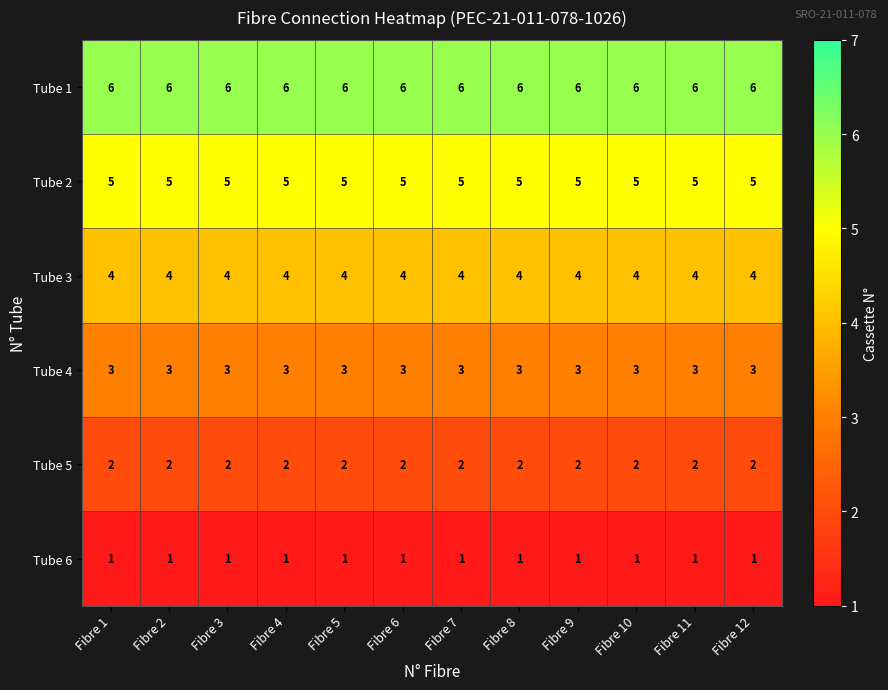

What is the maximum value shown in the chart?

6